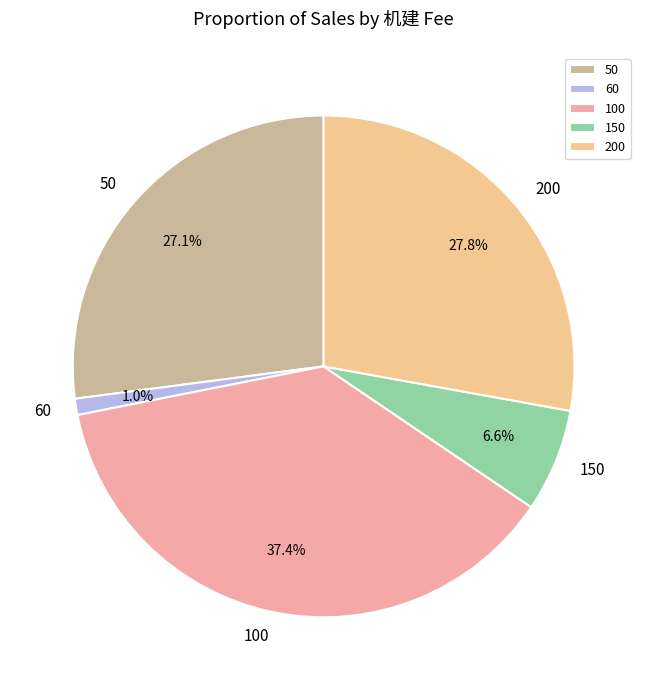

How many segments does this pie chart have?

5